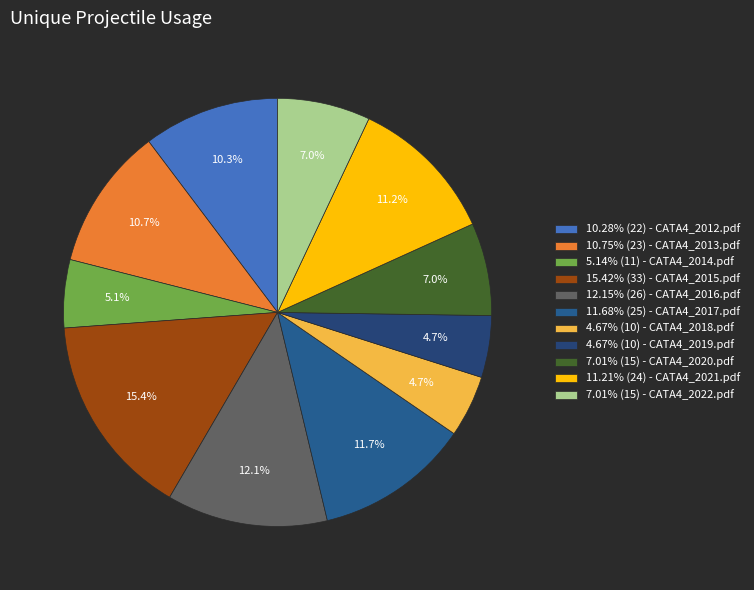

How many slices are in this pie chart?

11